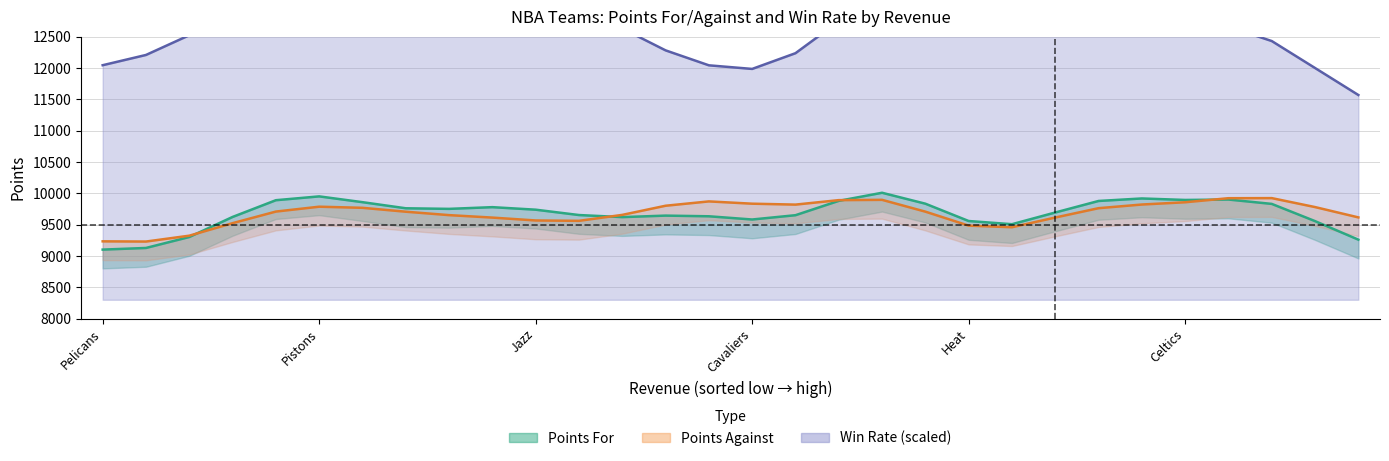

List the series in order of their peak value, lowest first.

Points Against, Points For, Win Rate (line)